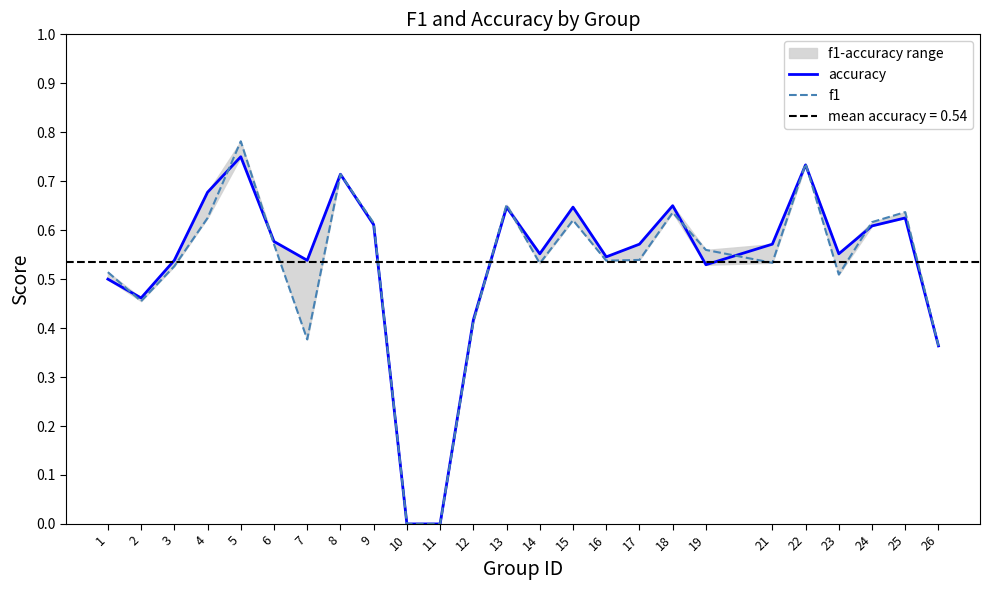

Which series ends up on top after the final intersection of f1 and accuracy?

f1